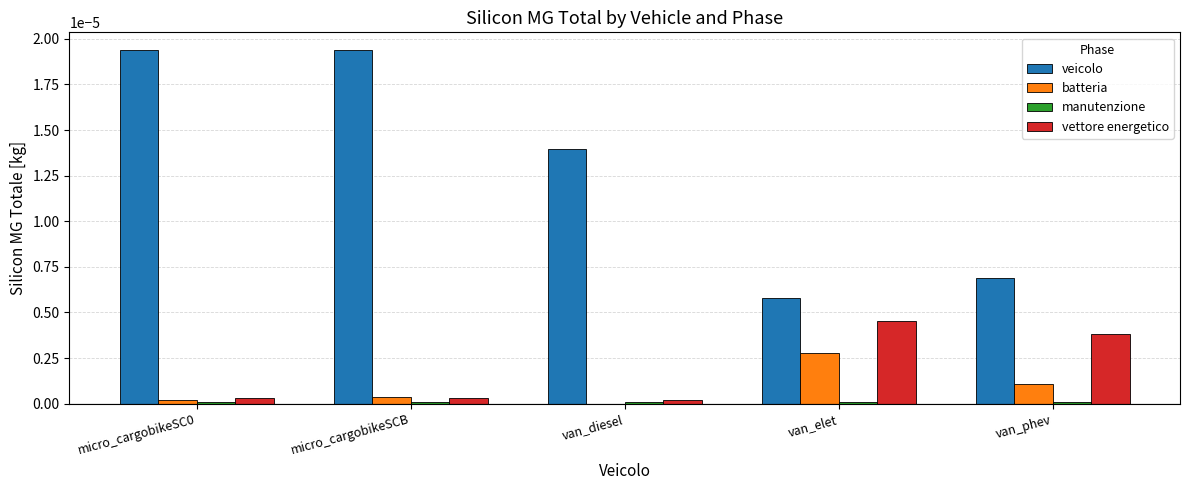

The value of vettore energetico at micro_cargobikeSCB is 0.0. True or false?

True